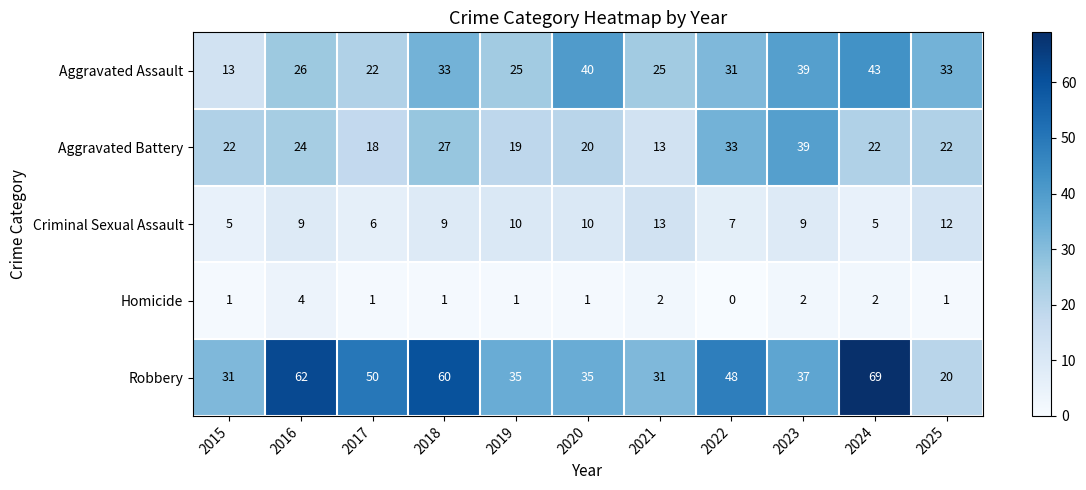

What is the difference between the Robbery values at 2020 and 2025?

15